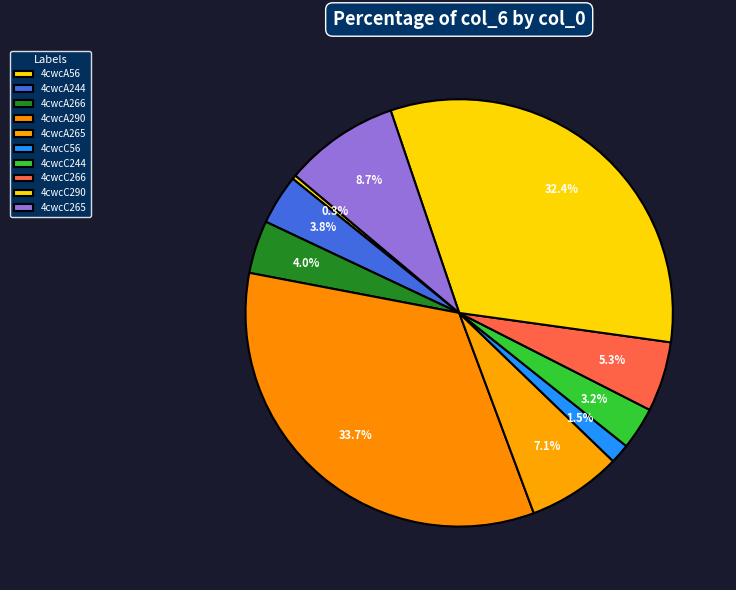

What is the ratio of the value at 4cwcC266 to the value at 4cwcA244?

1.4